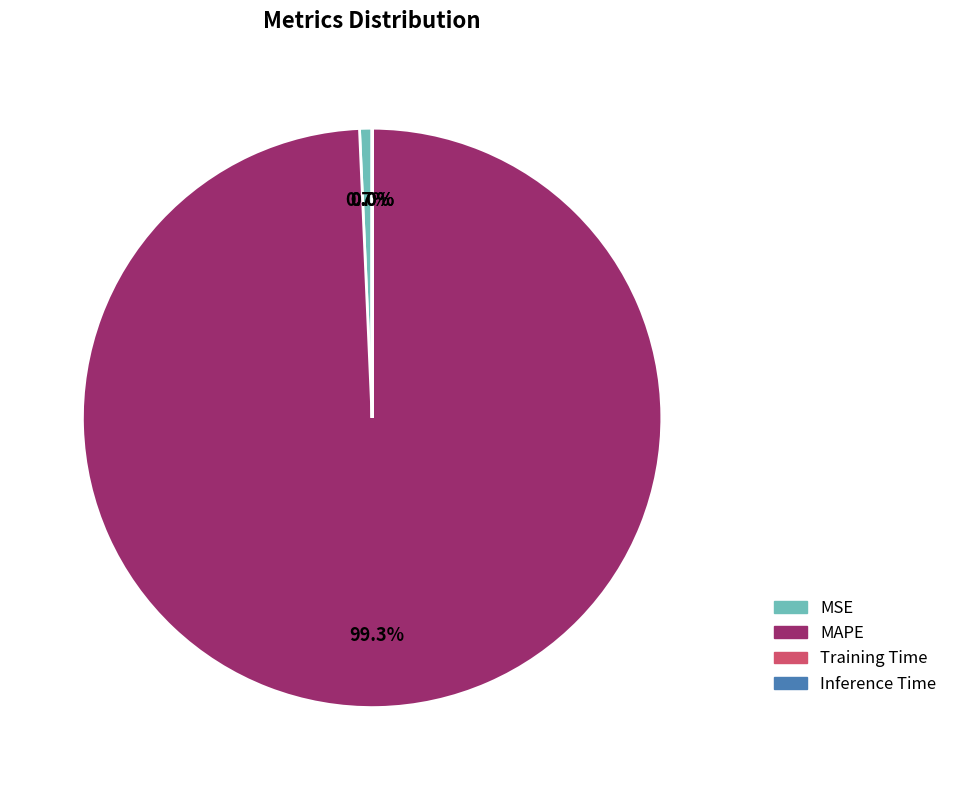

Which slice is the largest?

MAPE